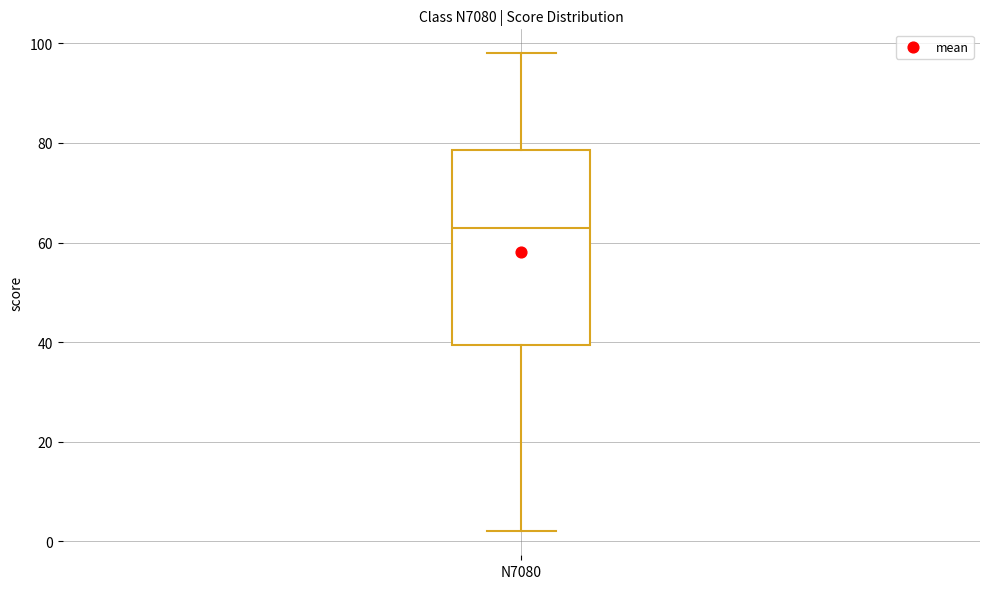

Where does the median line of the box for N7080 sit on the y-axis? The values are not printed on the chart, so give them approximately, as read against the axis.

64